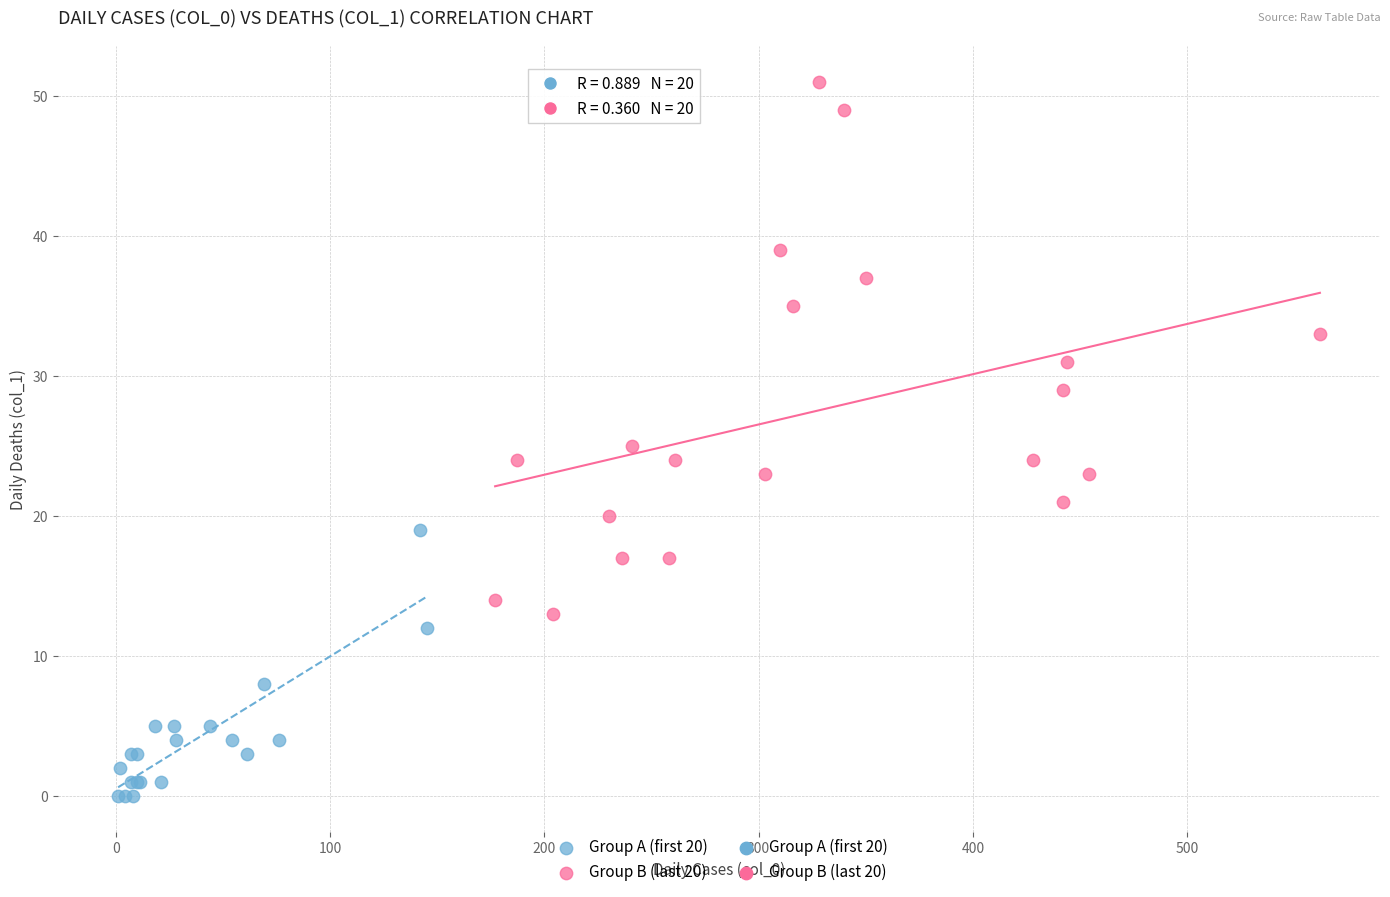

Which series has the widest spread of Y values?

Group B (last 20)